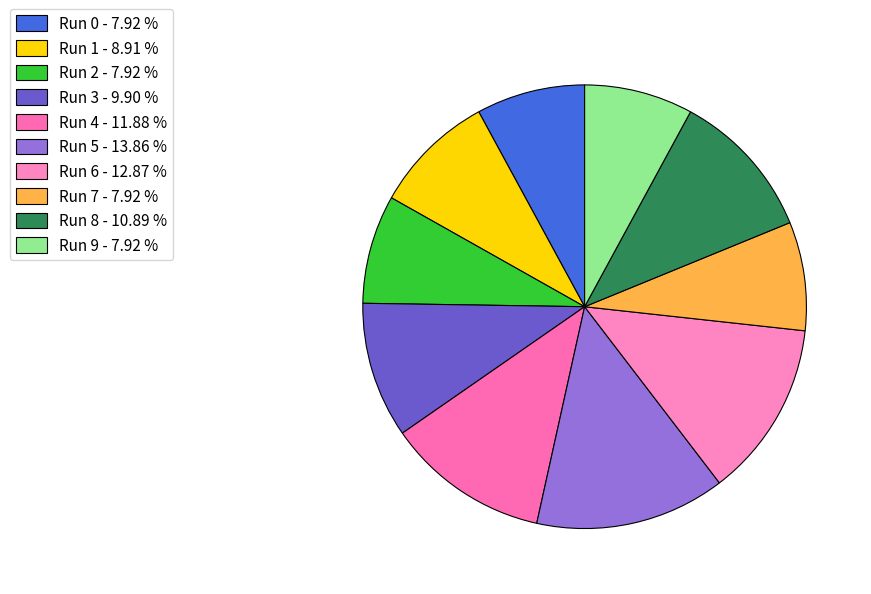

What percentage do Run 9 and Run 3 together represent?

17.8%